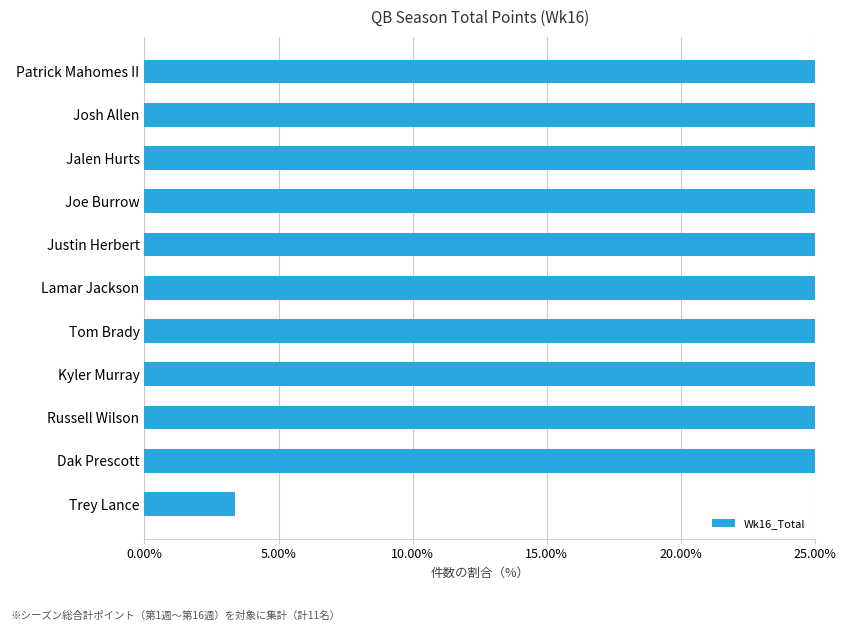

What is the minimum value shown in the chart?

3.4